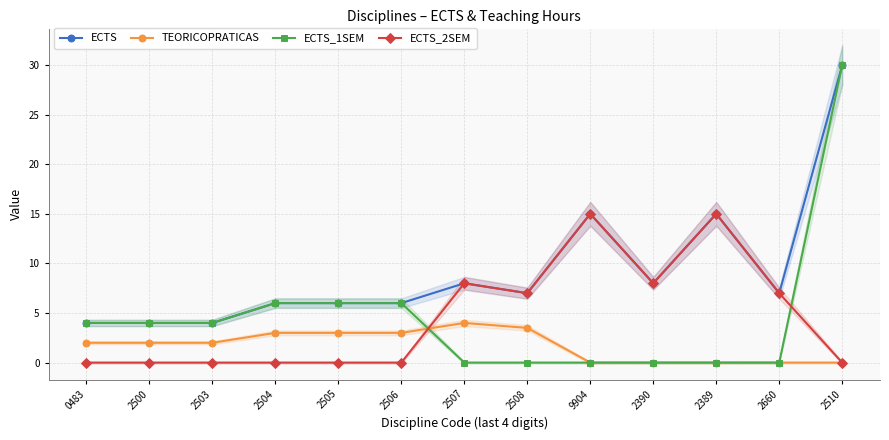

What is the label of the 9th point from the right?

2505